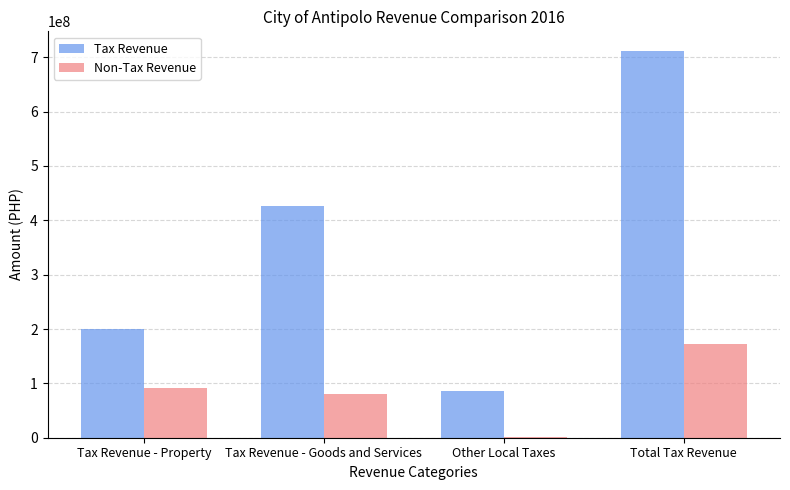

Are the bars horizontal?

No